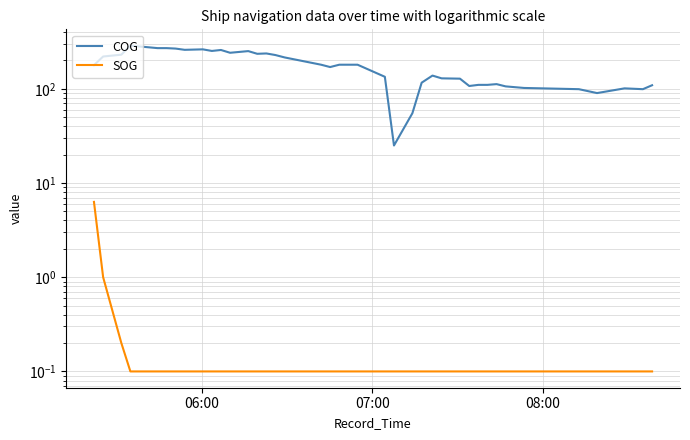

Rank the series at 06:00 from highest to lowest value.

COG, SOG